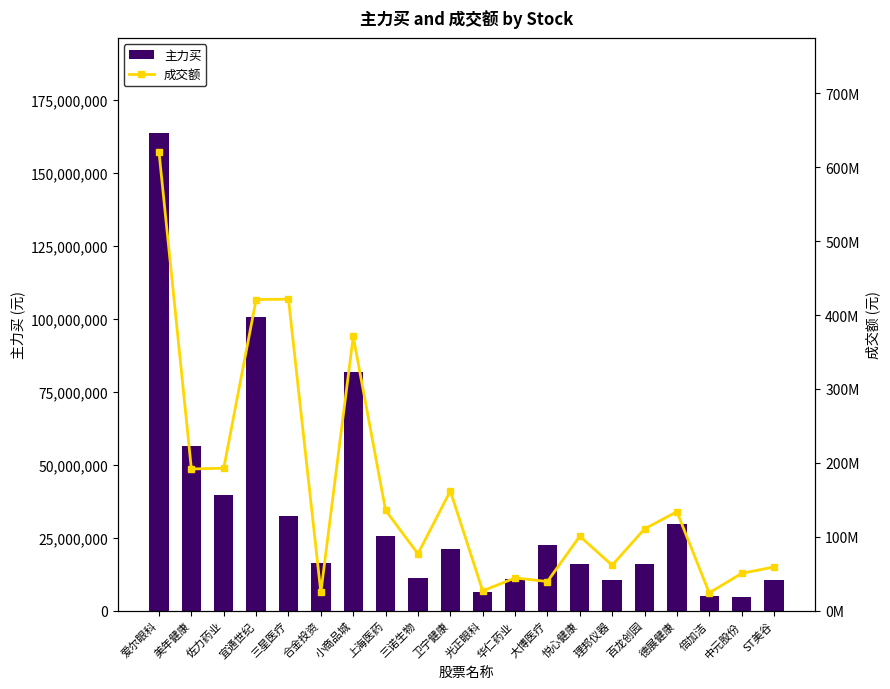

What are all the series names shown in the legend?

主力买, 成交额